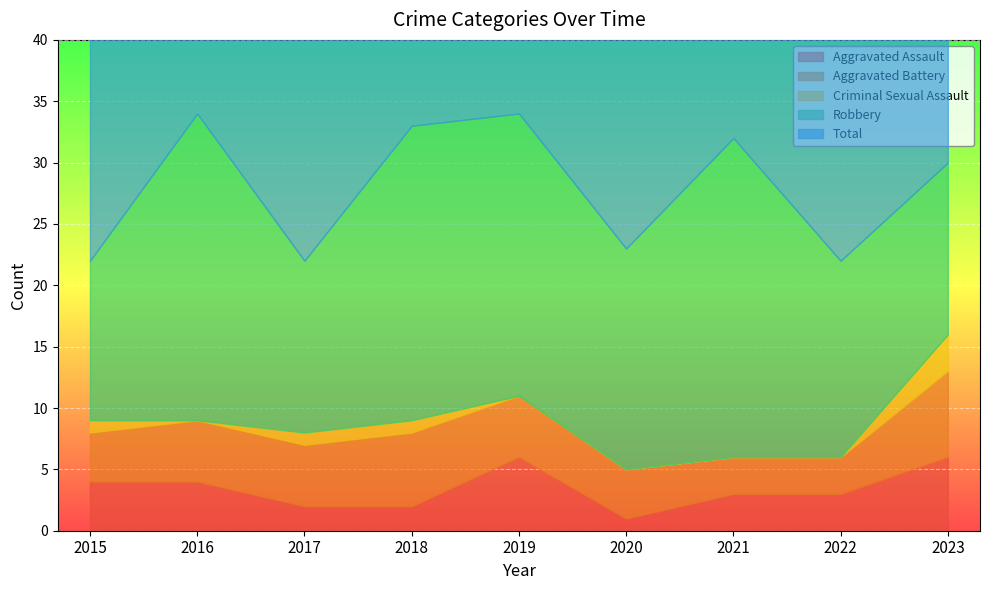

Rank the categories by Total value from lowest to highest.

2015, 2017, 2022, 2020, 2023, 2021, 2018, 2016, 2019